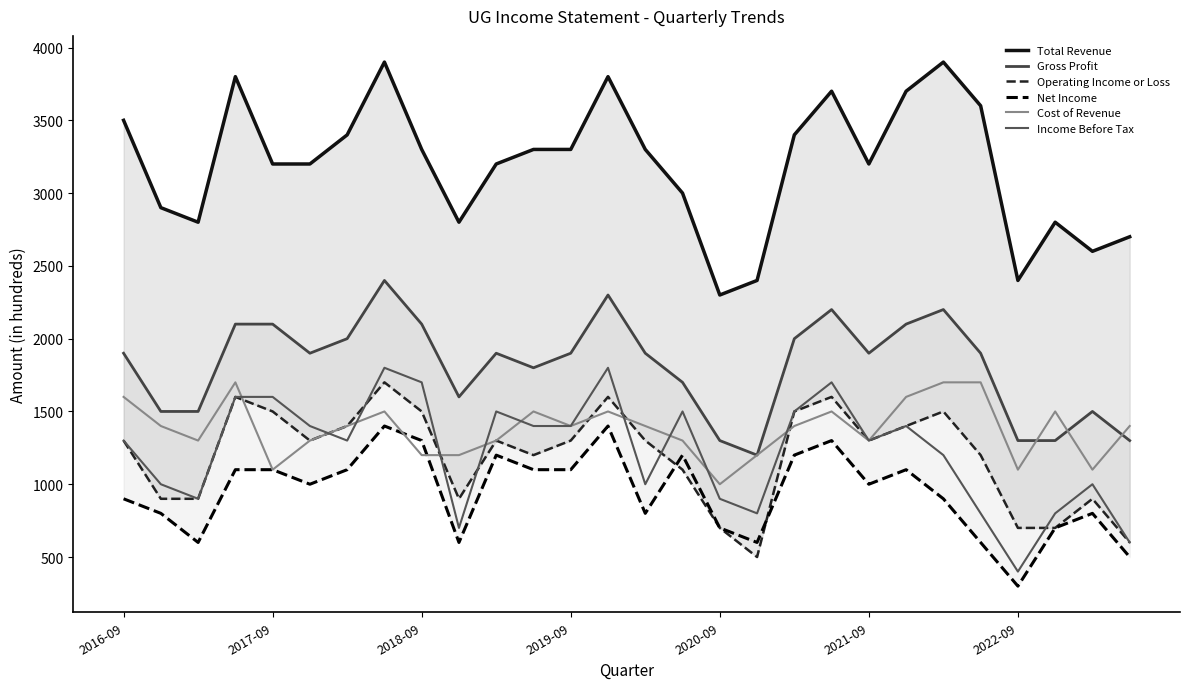

How many distinct data groups are displayed?

6